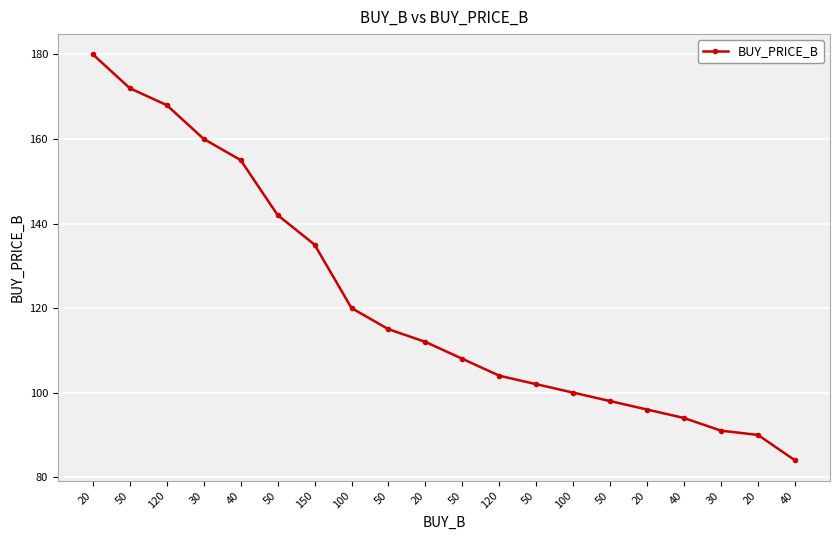

How many lines are shown in the chart?

1